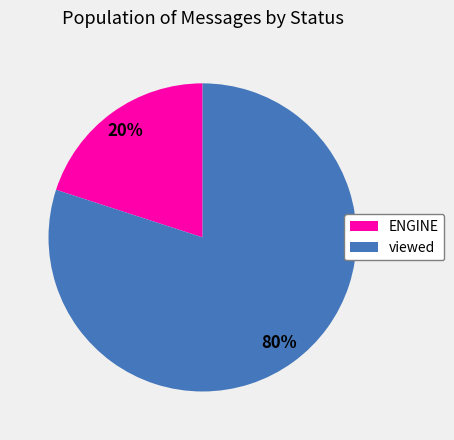

To the nearest percent, what percentage of the pie is ENGINE?

20%